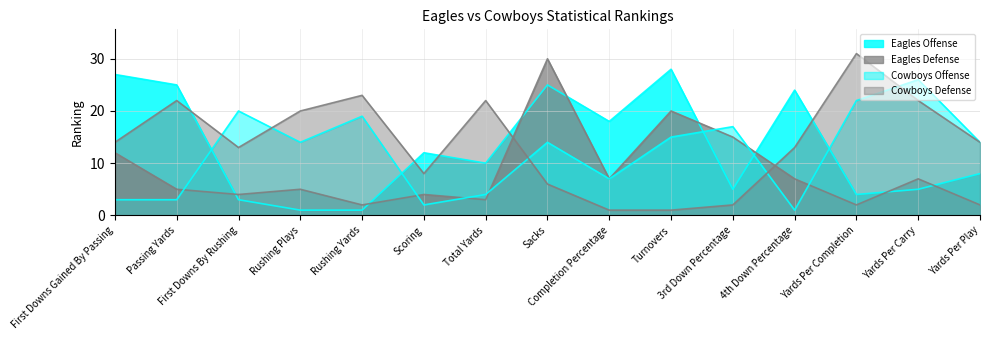

Reading left to right, extract all data points from this chart.

Eagles Offense: 27	25	3	1	1	12	10	25	18	28	5	24	4	5	8
Eagles Defense: 12	5	4	5	2	4	3	30	7	20	15	7	2	7	2
Cowboys Offense: 3	3	20	14	19	2	4	14	7	15	17	1	22	26	14
Cowboys Defense: 14	22	13	20	23	8	22	6	1	1	2	13	31	22	14